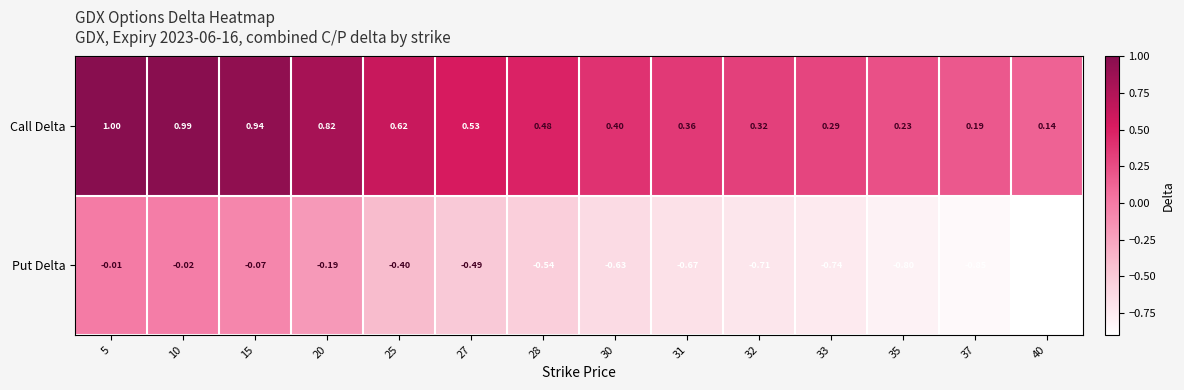

Rank the series by their average value, from highest to lowest.

Call Delta, Put Delta